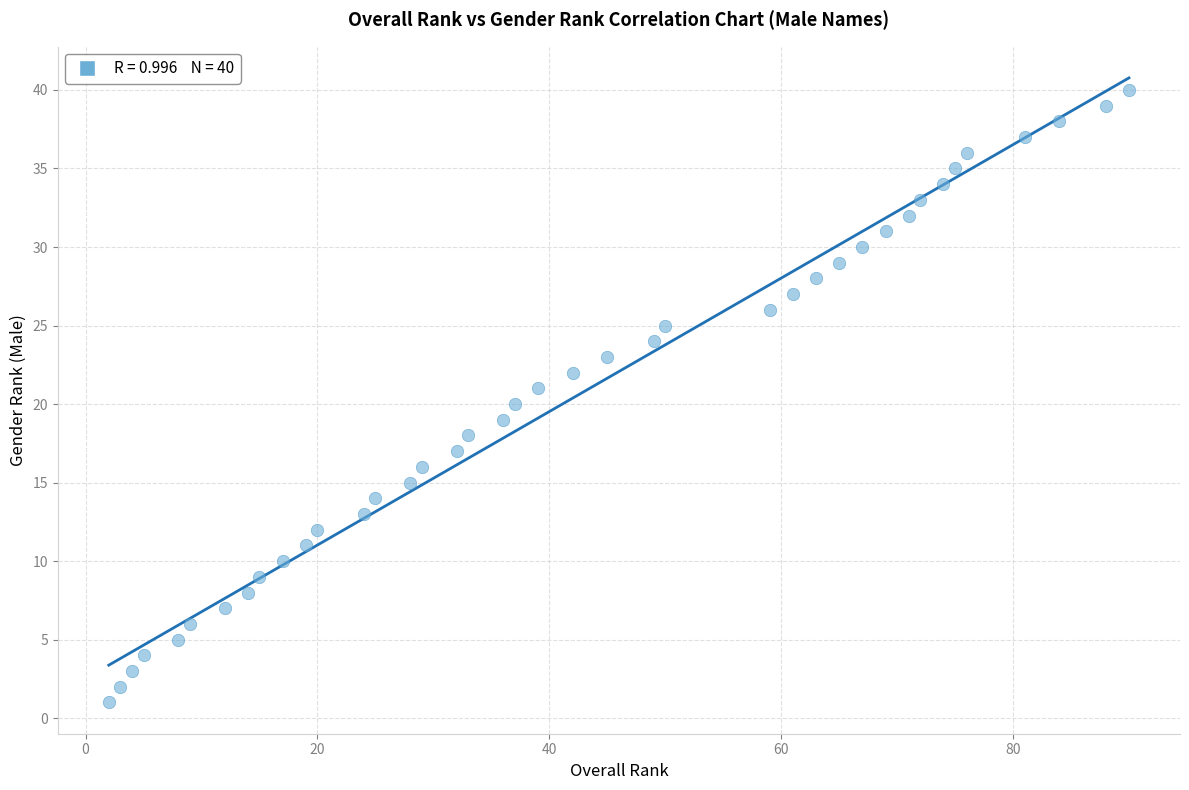

What is the range of X values (max minus min)?

88